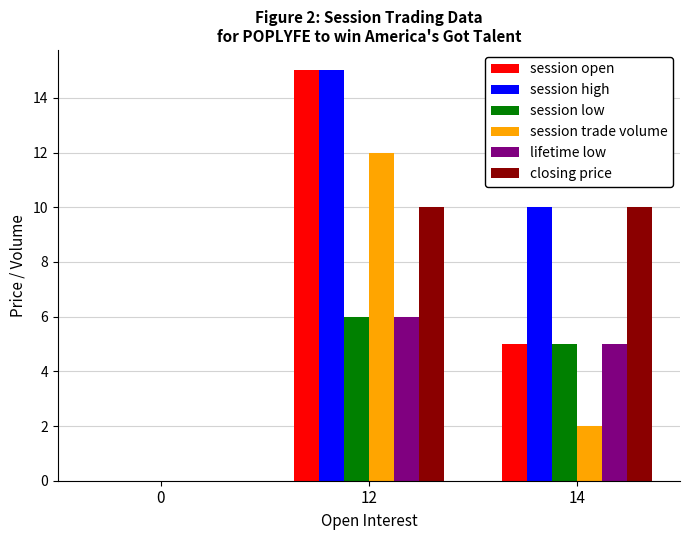

Is it true that session trade volume equals 2 at 14?

True